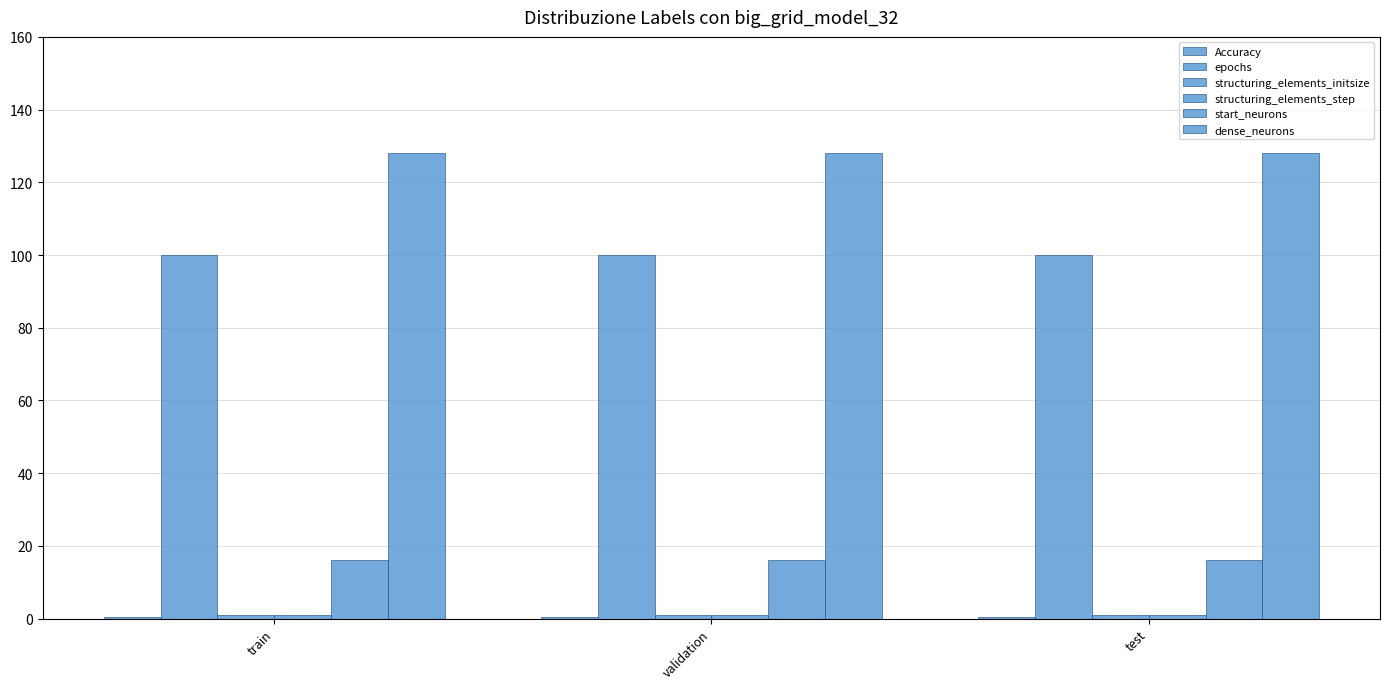

What is the label of the 2nd bar from the left?

validation